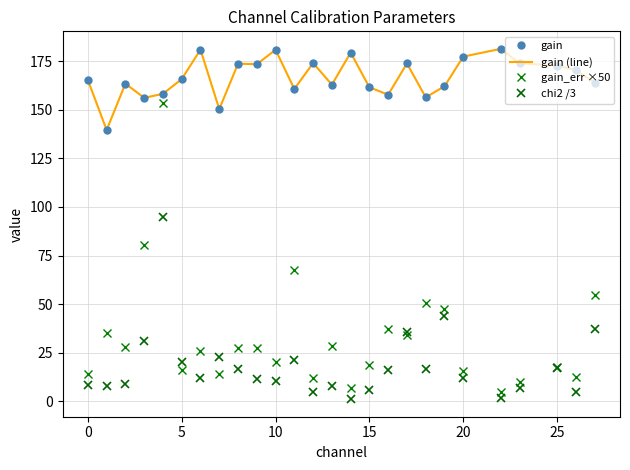

Reading left to right, transcribe all the data shown in this chart.

gain: 165.4	139.6	163.5	156.2	158.3	165.8	181.0	150.4	173.8	173.5	180.9	160.7	174.1	162.9	179.5	161.6	157.8	173.9	156.4	162.1	177.4	181.4	174.0	172.8	170.4	164.0
gain (line): 165.4	139.6	163.5	156.2	158.3	165.8	181.0	150.4	173.8	173.5	180.9	160.7	174.1	162.9	179.5	161.6	157.8	173.9	156.4	162.1	177.4	181.4	174.0	172.8	170.4	164.0
gain_err ×50: 14.2	34.9	27.9	80.2	153.6	16.0	26.0	14.2	27.6	27.4	20.3	67.4	12.2	28.3	6.6	18.7	36.9	34.2	50.6	47.7	15.3	4.6	10.1	17.6	12.3	54.5
chi2 /3: 8.6	8.0	9.0	31.1	95.1	20.2	12.2	22.7	16.6	11.7	10.5	21.3	4.5	7.7	1.0	5.6	16.3	35.6	16.7	43.7	12.1	1.5	7.0	17.3	4.7	37.4